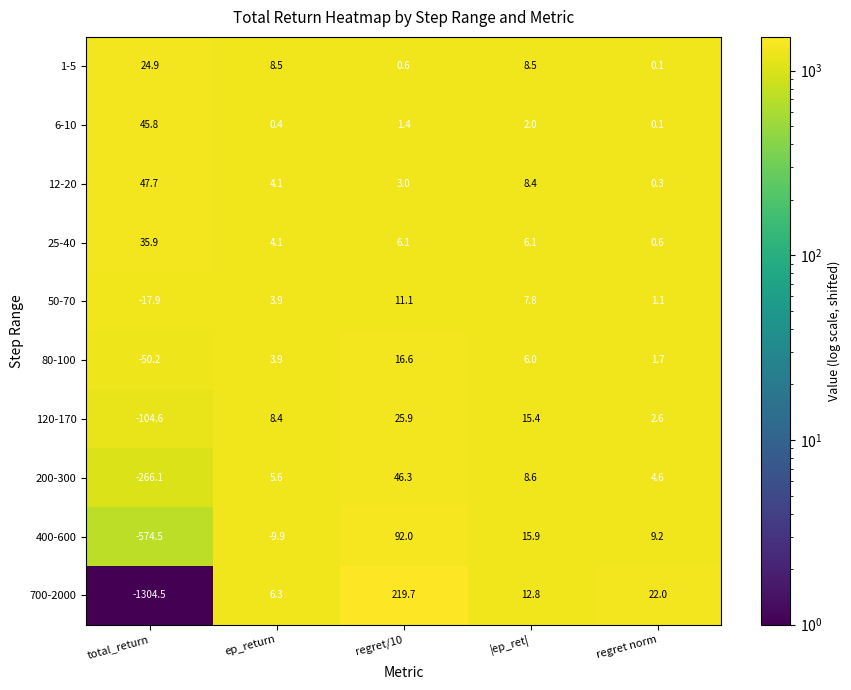

Is it true that 120-170 equals 15.4 at |ep_ret|?

True